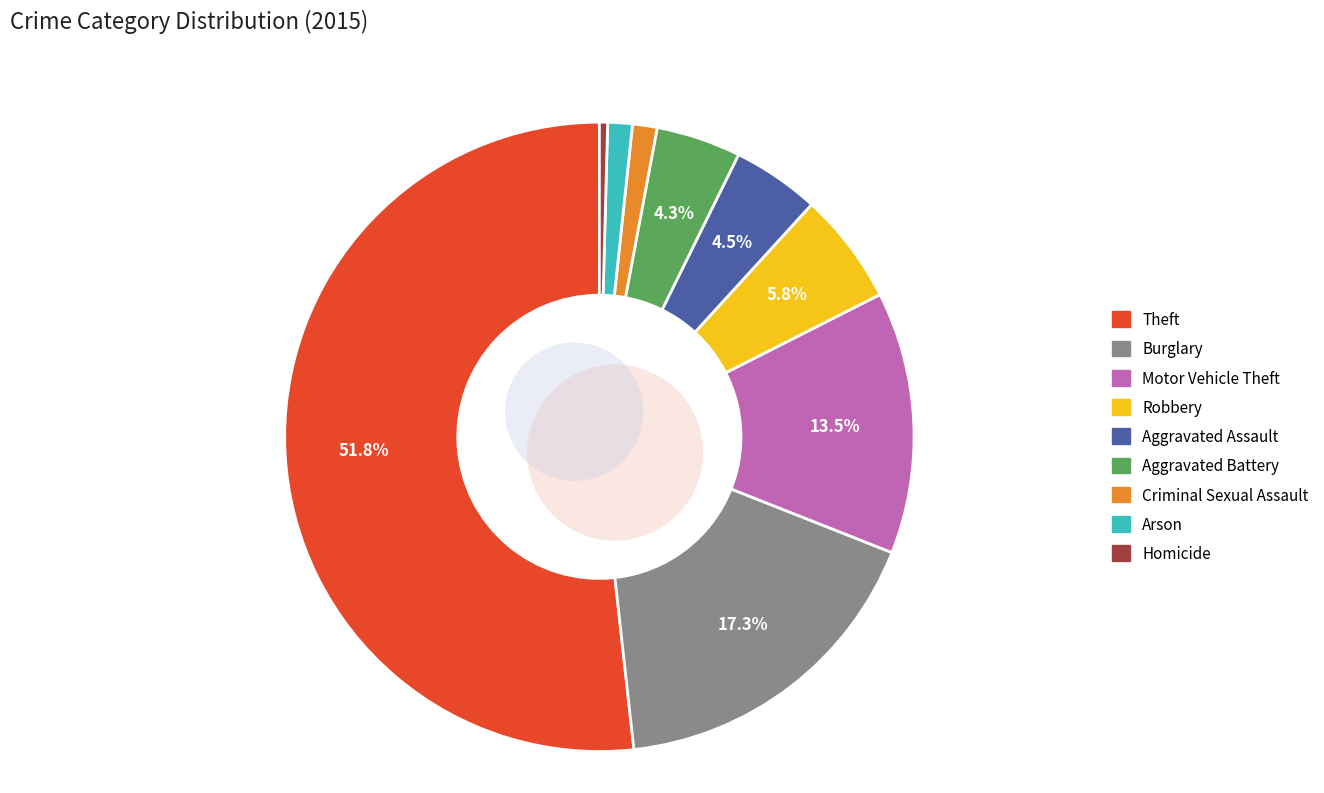

What is the majority slice?

Theft